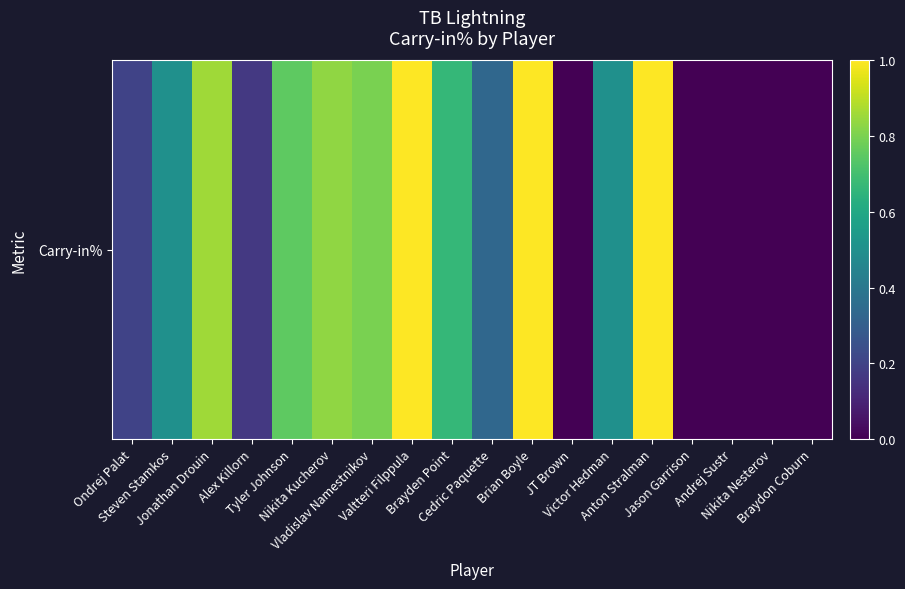

The value at Alex Killorn is 0.2. True or false?

True